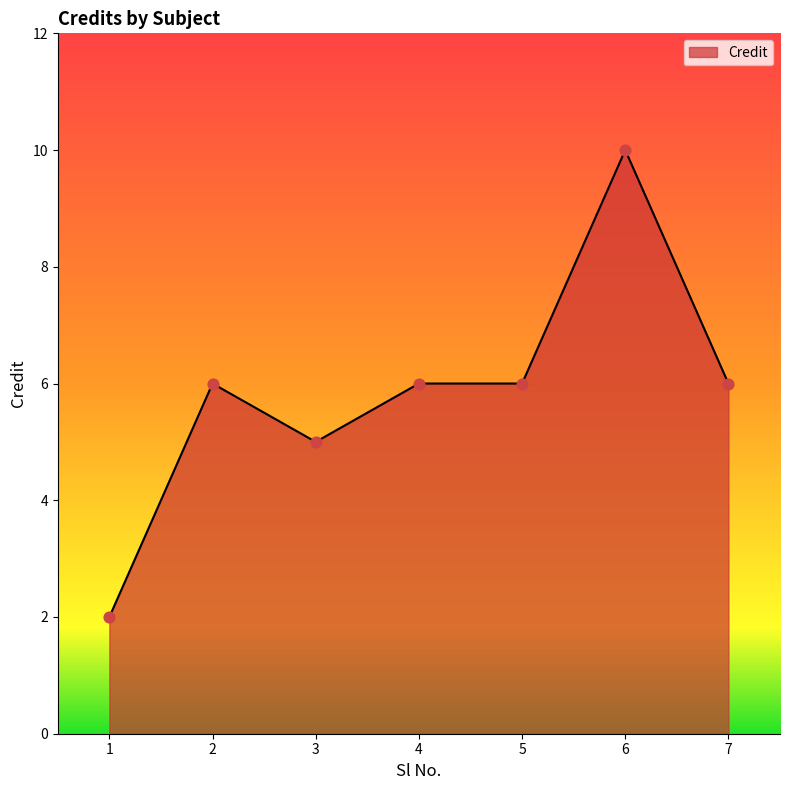

What is the change in value from 3 to 4?

+1